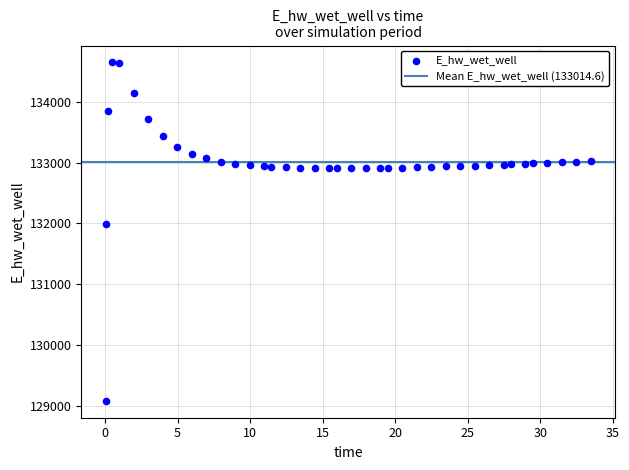

What is the range of Y values (max minus min)?

5572.7